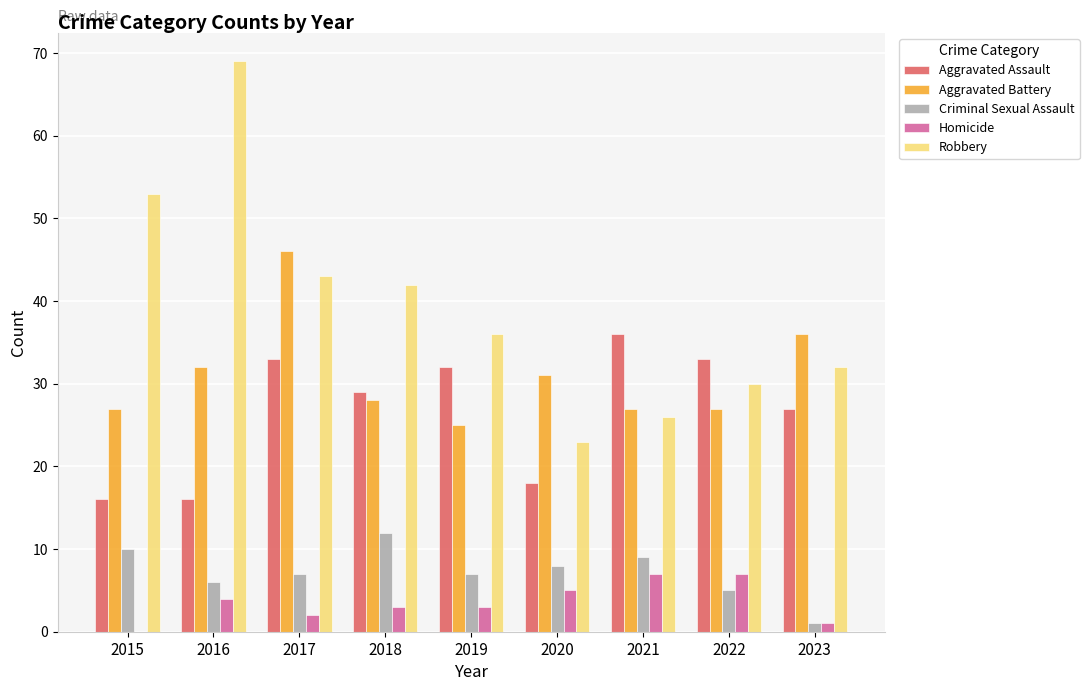

What is the approximate value of Homicide at 2018?

3